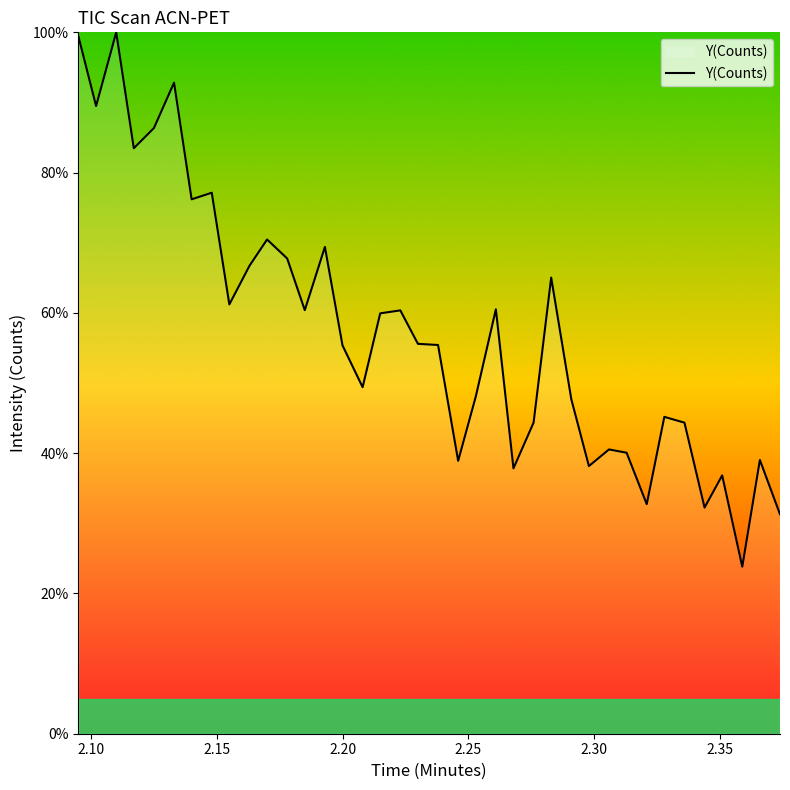

What is the minimum value shown in the chart?

23.8